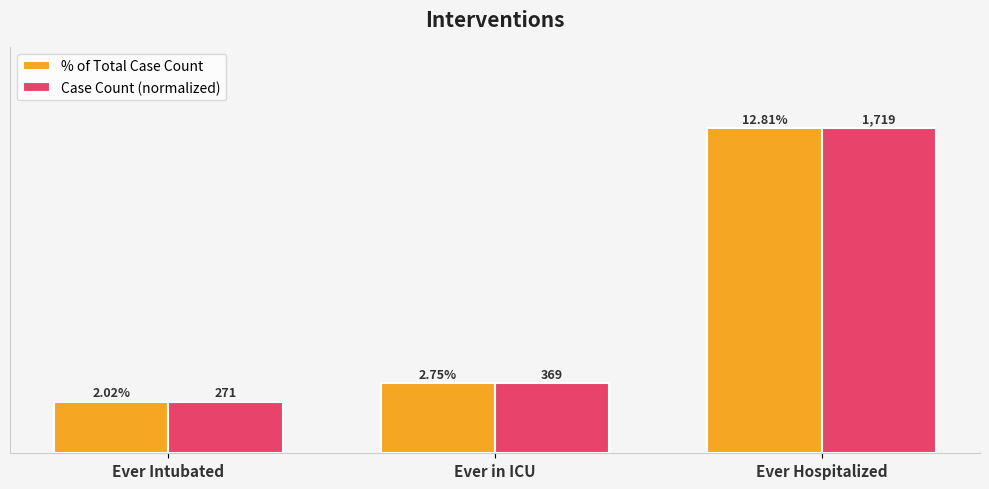

Does the chart contain stacked bars?

No